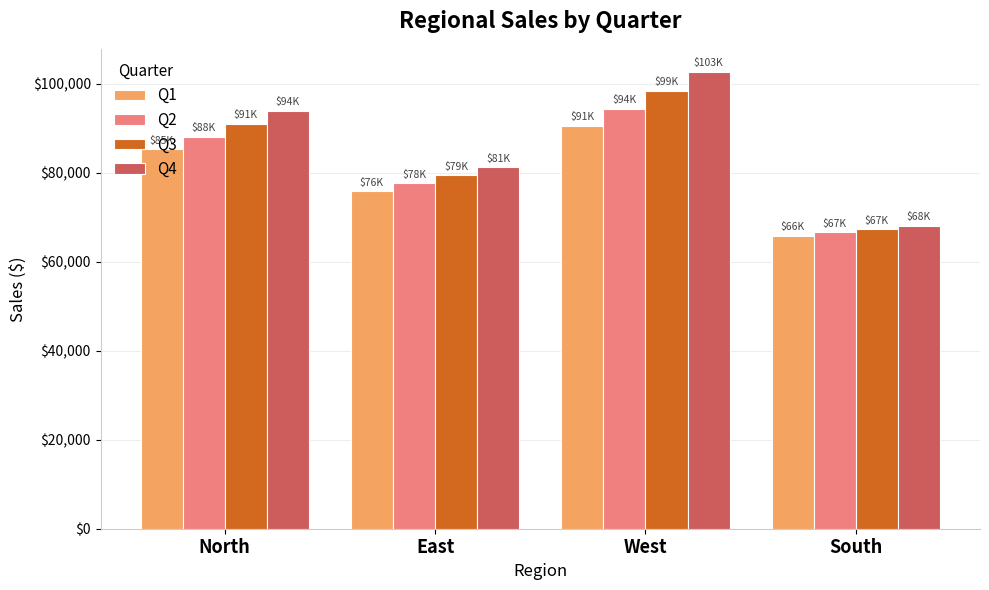

Is it true that Q2 equals 94462.8 at West?

True